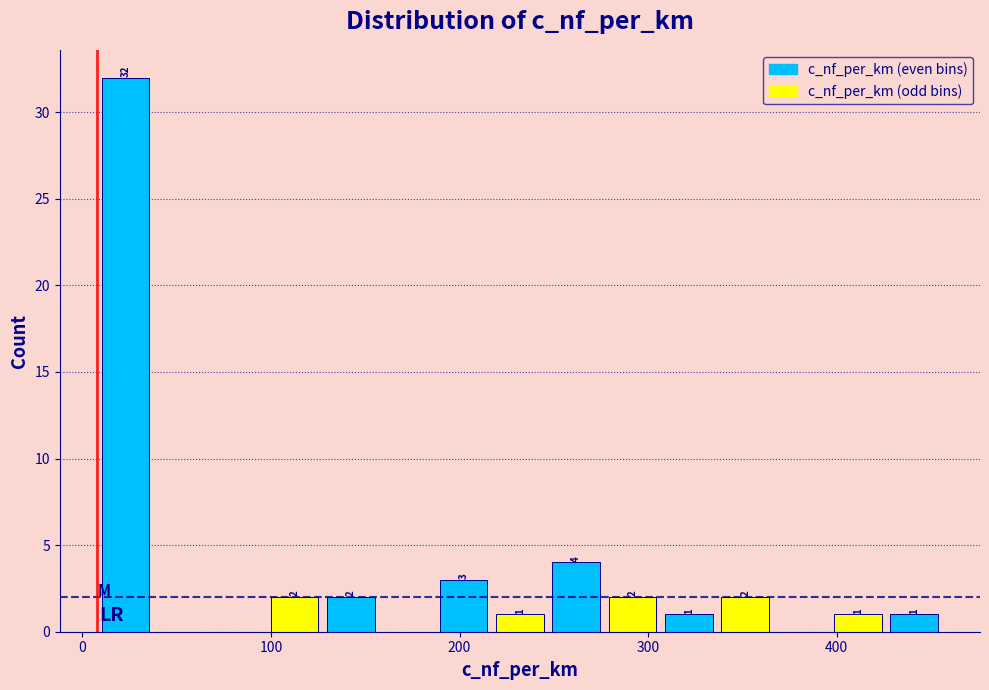

Read against the x-axis, roughly where is the centre of the tallest bar?

20